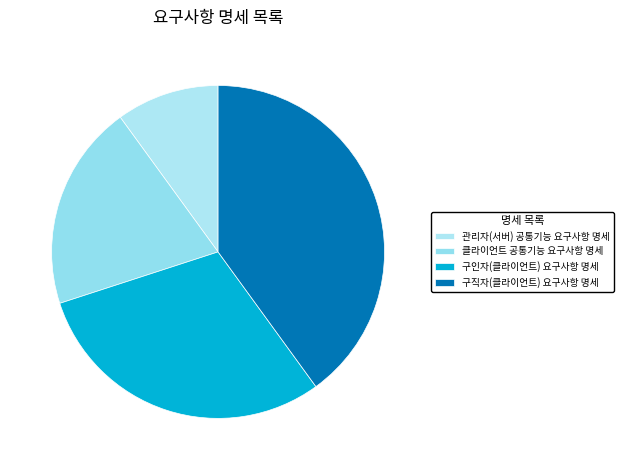

Is there any slice that represents more than half of the pie?

No